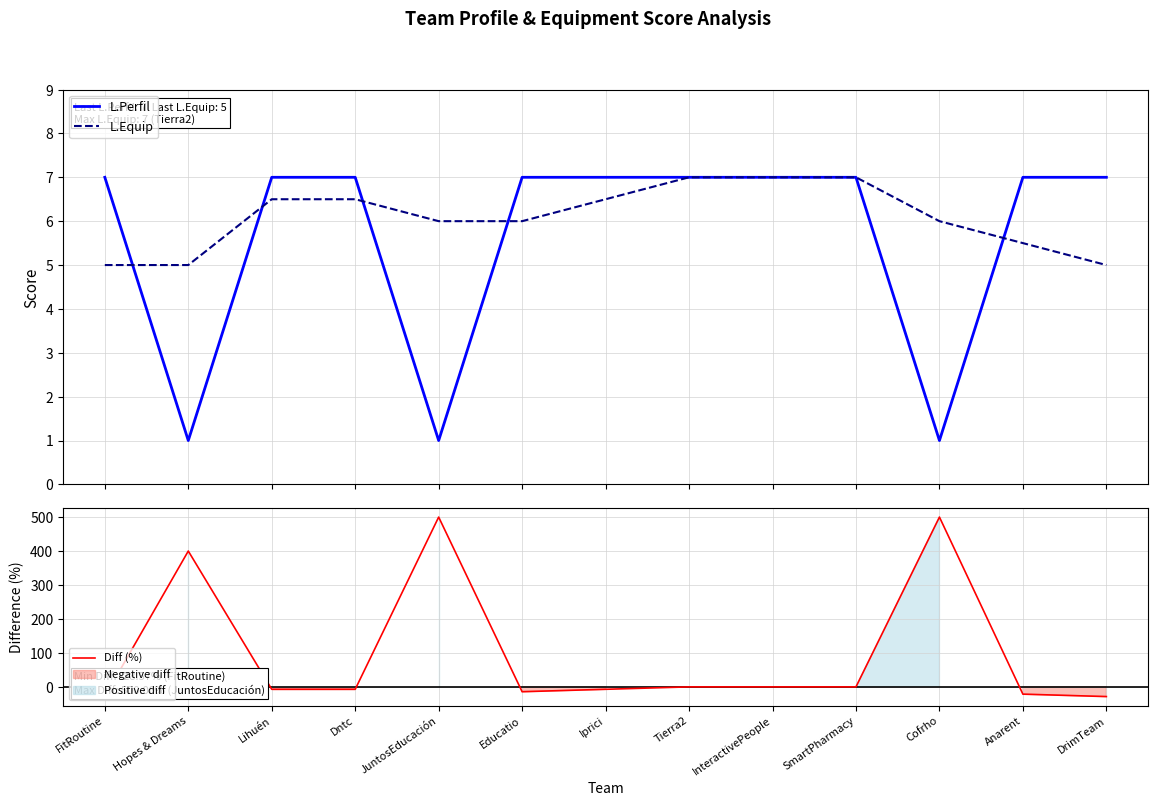

After their last crossing, which series has the higher values: Diff (%) or L.Perfil?

L.Perfil